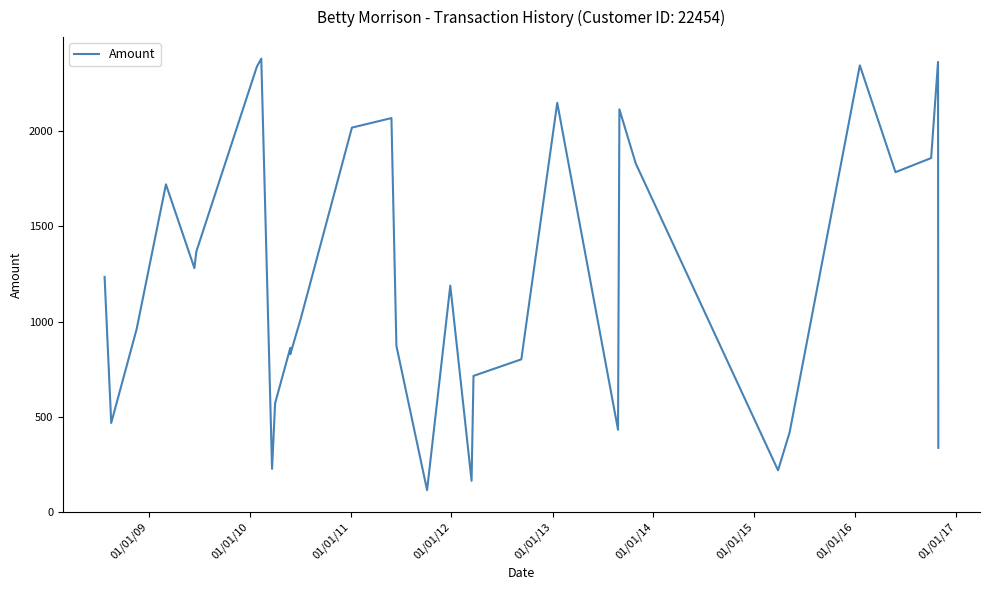

Reading left to right, extract all data points from this chart.

1235	468	961	1721	1281	1368	2339	2381	227	571	862	829	1011	2019	2069	873	115	1189	164	715	802	2149	432	2115	1831	219	419	2346	1785	1859	2364	337